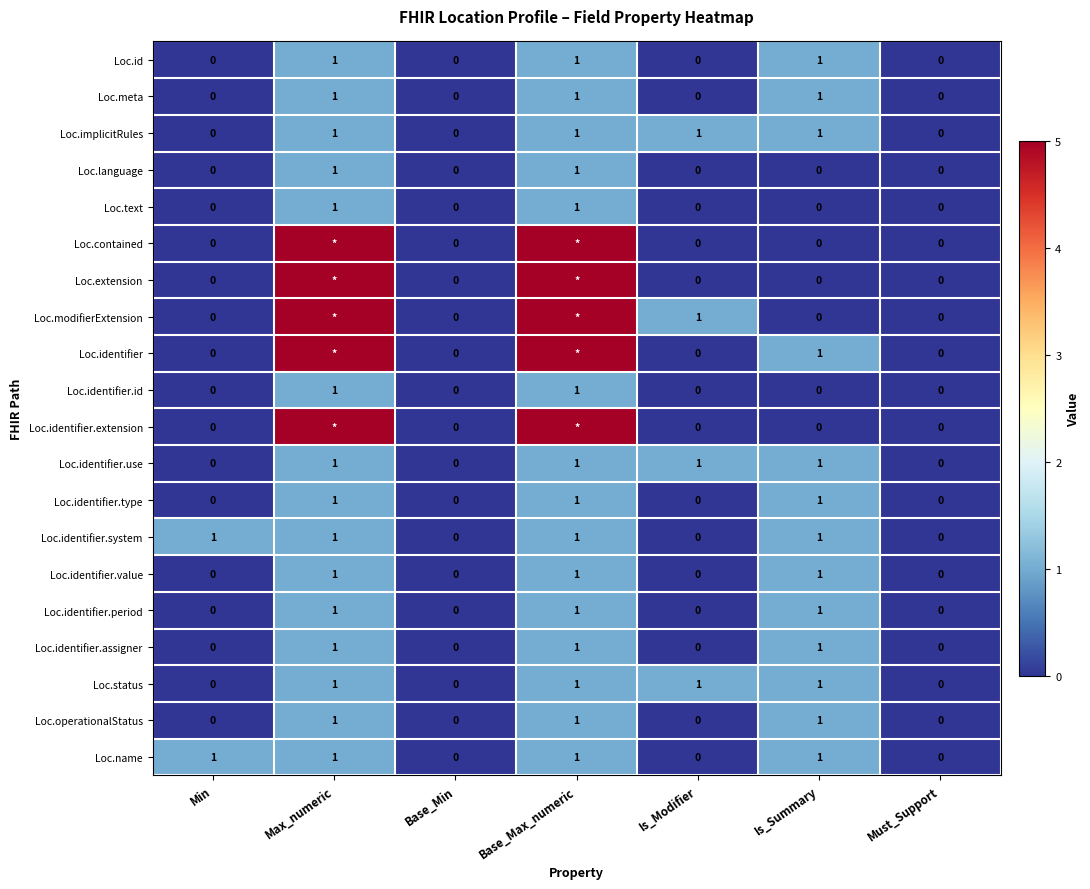

The Loc.identifier.use series shows 1 at Is_Summary. True or false?

True